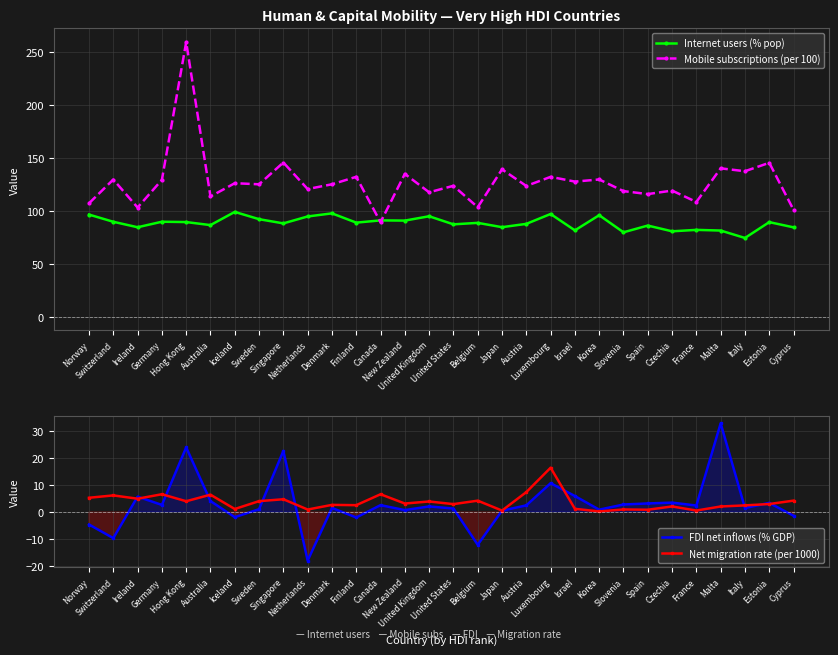

How many negative values does the FDI net inflows (% GDP) series have?

7